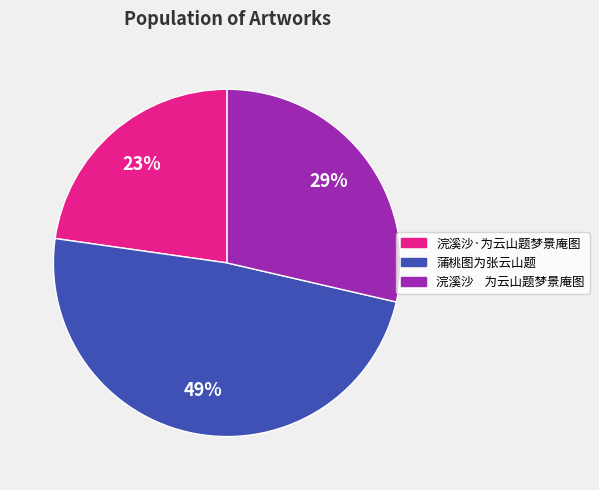

Which slice is the smallest?

浣溪沙·为云山题梦景庵图